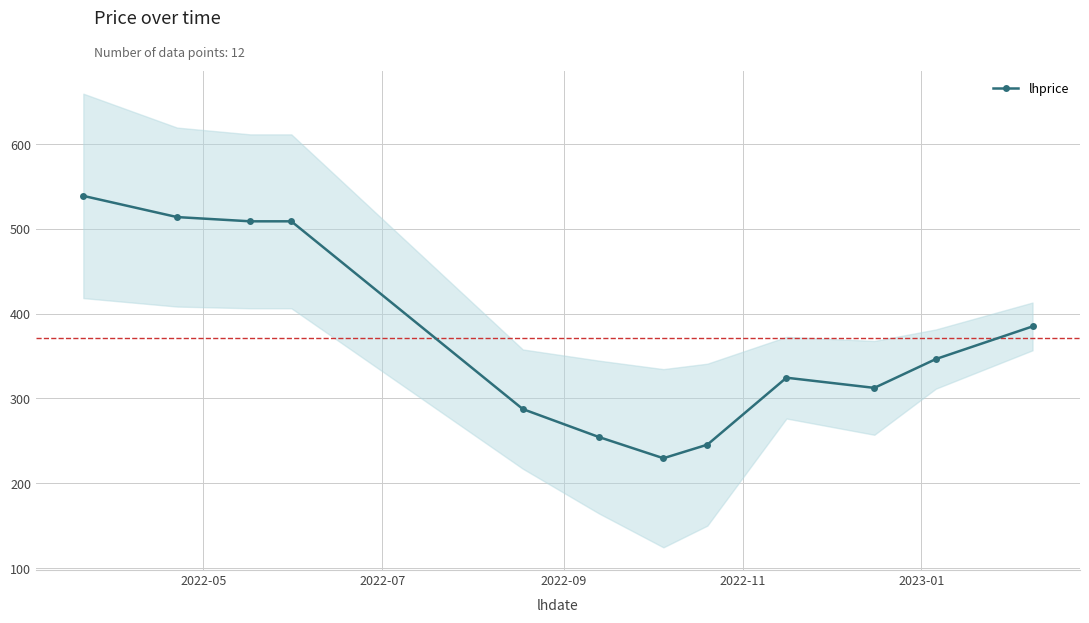

Reading left to right, list all the values displayed in this chart.

539.0	514.0	509.0	509.0	287.5	254.5	229.5	245.5	324.5	312.5	346.5	385.0